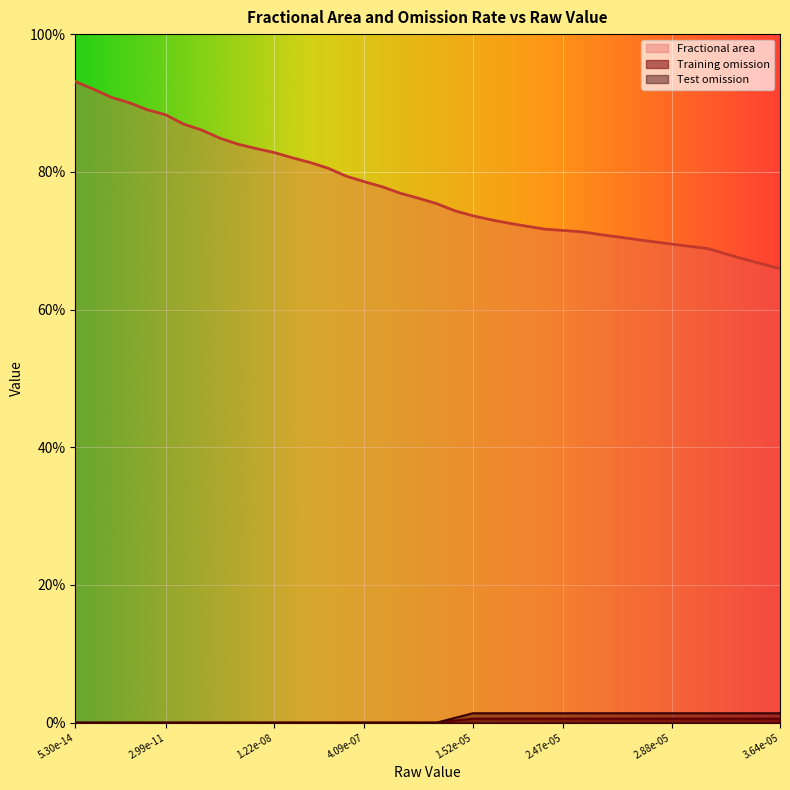

Which series has the largest total across all categories?

Fractional area